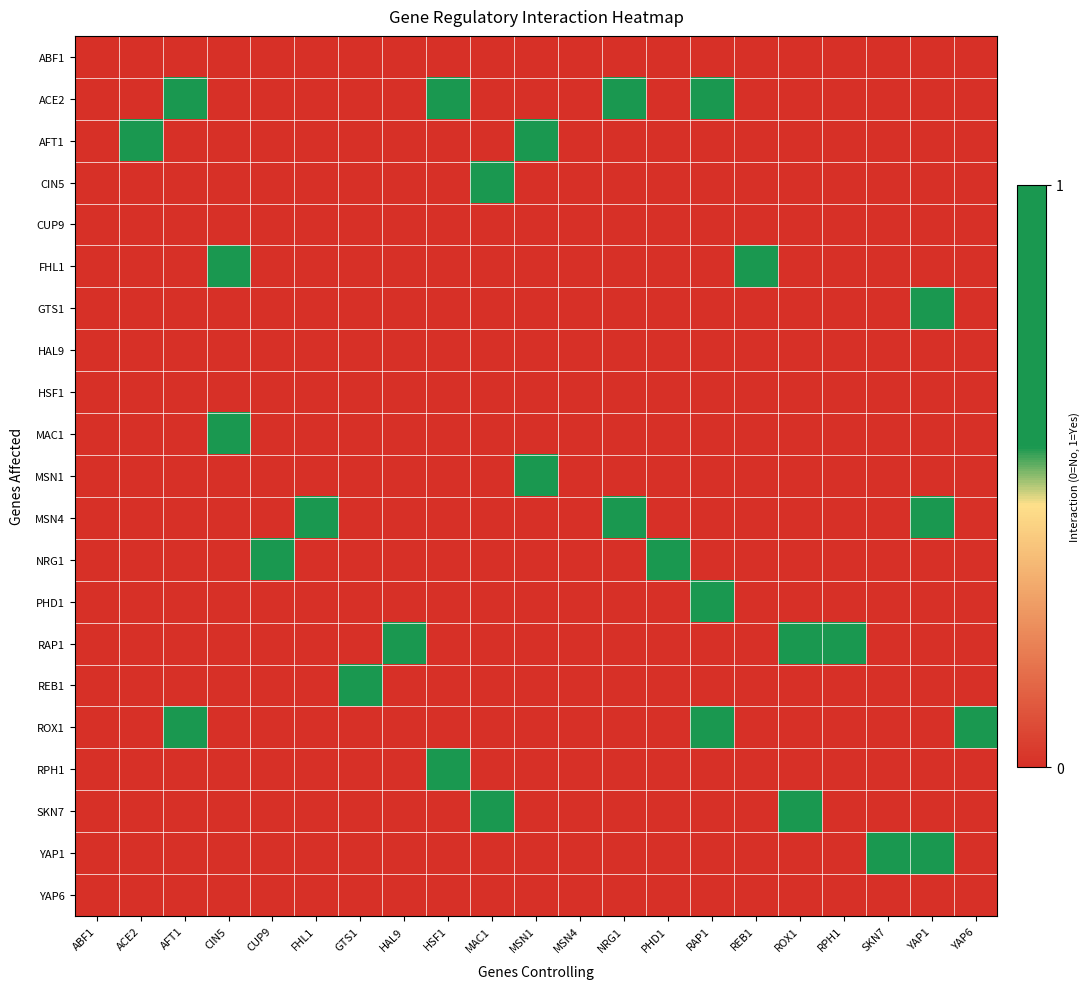

Reading right to left, list all the values displayed in this chart.

ABF1: YAP6=0	YAP1=0	SKN7=0	RPH1=0	ROX1=0	REB1=0	RAP1=0	PHD1=0	NRG1=0	MSN4=0	MSN1=0	MAC1=0	HSF1=0	HAL9=0	GTS1=0	FHL1=0	CUP9=0	CIN5=0	AFT1=0	ACE2=0	ABF1=0
ACE2: YAP6=0	YAP1=0	SKN7=0	RPH1=0	ROX1=0	REB1=0	RAP1=1	PHD1=0	NRG1=1	MSN4=0	MSN1=0	MAC1=0	HSF1=1	HAL9=0	GTS1=0	FHL1=0	CUP9=0	CIN5=0	AFT1=1	ACE2=0	ABF1=0
AFT1: YAP6=0	YAP1=0	SKN7=0	RPH1=0	ROX1=0	REB1=0	RAP1=0	PHD1=0	NRG1=0	MSN4=0	MSN1=1	MAC1=0	HSF1=0	HAL9=0	GTS1=0	FHL1=0	CUP9=0	CIN5=0	AFT1=0	ACE2=1	ABF1=0
CIN5: YAP6=0	YAP1=0	SKN7=0	RPH1=0	ROX1=0	REB1=0	RAP1=0	PHD1=0	NRG1=0	MSN4=0	MSN1=0	MAC1=1	HSF1=0	HAL9=0	GTS1=0	FHL1=0	CUP9=0	CIN5=0	AFT1=0	ACE2=0	ABF1=0
CUP9: YAP6=0	YAP1=0	SKN7=0	RPH1=0	ROX1=0	REB1=0	RAP1=0	PHD1=0	NRG1=0	MSN4=0	MSN1=0	MAC1=0	HSF1=0	HAL9=0	GTS1=0	FHL1=0	CUP9=0	CIN5=0	AFT1=0	ACE2=0	ABF1=0
FHL1: YAP6=0	YAP1=0	SKN7=0	RPH1=0	ROX1=0	REB1=1	RAP1=0	PHD1=0	NRG1=0	MSN4=0	MSN1=0	MAC1=0	HSF1=0	HAL9=0	GTS1=0	FHL1=0	CUP9=0	CIN5=1	AFT1=0	ACE2=0	ABF1=0
GTS1: YAP6=0	YAP1=1	SKN7=0	RPH1=0	ROX1=0	REB1=0	RAP1=0	PHD1=0	NRG1=0	MSN4=0	MSN1=0	MAC1=0	HSF1=0	HAL9=0	GTS1=0	FHL1=0	CUP9=0	CIN5=0	AFT1=0	ACE2=0	ABF1=0
HAL9: YAP6=0	YAP1=0	SKN7=0	RPH1=0	ROX1=0	REB1=0	RAP1=0	PHD1=0	NRG1=0	MSN4=0	MSN1=0	MAC1=0	HSF1=0	HAL9=0	GTS1=0	FHL1=0	CUP9=0	CIN5=0	AFT1=0	ACE2=0	ABF1=0
HSF1: YAP6=0	YAP1=0	SKN7=0	RPH1=0	ROX1=0	REB1=0	RAP1=0	PHD1=0	NRG1=0	MSN4=0	MSN1=0	MAC1=0	HSF1=0	HAL9=0	GTS1=0	FHL1=0	CUP9=0	CIN5=0	AFT1=0	ACE2=0	ABF1=0
MAC1: YAP6=0	YAP1=0	SKN7=0	RPH1=0	ROX1=0	REB1=0	RAP1=0	PHD1=0	NRG1=0	MSN4=0	MSN1=0	MAC1=0	HSF1=0	HAL9=0	GTS1=0	FHL1=0	CUP9=0	CIN5=1	AFT1=0	ACE2=0	ABF1=0
MSN1: YAP6=0	YAP1=0	SKN7=0	RPH1=0	ROX1=0	REB1=0	RAP1=0	PHD1=0	NRG1=0	MSN4=0	MSN1=1	MAC1=0	HSF1=0	HAL9=0	GTS1=0	FHL1=0	CUP9=0	CIN5=0	AFT1=0	ACE2=0	ABF1=0
MSN4: YAP6=0	YAP1=1	SKN7=0	RPH1=0	ROX1=0	REB1=0	RAP1=0	PHD1=0	NRG1=1	MSN4=0	MSN1=0	MAC1=0	HSF1=0	HAL9=0	GTS1=0	FHL1=1	CUP9=0	CIN5=0	AFT1=0	ACE2=0	ABF1=0
NRG1: YAP6=0	YAP1=0	SKN7=0	RPH1=0	ROX1=0	REB1=0	RAP1=0	PHD1=1	NRG1=0	MSN4=0	MSN1=0	MAC1=0	HSF1=0	HAL9=0	GTS1=0	FHL1=0	CUP9=1	CIN5=0	AFT1=0	ACE2=0	ABF1=0
PHD1: YAP6=0	YAP1=0	SKN7=0	RPH1=0	ROX1=0	REB1=0	RAP1=1	PHD1=0	NRG1=0	MSN4=0	MSN1=0	MAC1=0	HSF1=0	HAL9=0	GTS1=0	FHL1=0	CUP9=0	CIN5=0	AFT1=0	ACE2=0	ABF1=0
RAP1: YAP6=0	YAP1=0	SKN7=0	RPH1=1	ROX1=1	REB1=0	RAP1=0	PHD1=0	NRG1=0	MSN4=0	MSN1=0	MAC1=0	HSF1=0	HAL9=1	GTS1=0	FHL1=0	CUP9=0	CIN5=0	AFT1=0	ACE2=0	ABF1=0
REB1: YAP6=0	YAP1=0	SKN7=0	RPH1=0	ROX1=0	REB1=0	RAP1=0	PHD1=0	NRG1=0	MSN4=0	MSN1=0	MAC1=0	HSF1=0	HAL9=0	GTS1=1	FHL1=0	CUP9=0	CIN5=0	AFT1=0	ACE2=0	ABF1=0
ROX1: YAP6=1	YAP1=0	SKN7=0	RPH1=0	ROX1=0	REB1=0	RAP1=1	PHD1=0	NRG1=0	MSN4=0	MSN1=0	MAC1=0	HSF1=0	HAL9=0	GTS1=0	FHL1=0	CUP9=0	CIN5=0	AFT1=1	ACE2=0	ABF1=0
RPH1: YAP6=0	YAP1=0	SKN7=0	RPH1=0	ROX1=0	REB1=0	RAP1=0	PHD1=0	NRG1=0	MSN4=0	MSN1=0	MAC1=0	HSF1=1	HAL9=0	GTS1=0	FHL1=0	CUP9=0	CIN5=0	AFT1=0	ACE2=0	ABF1=0
SKN7: YAP6=0	YAP1=0	SKN7=0	RPH1=0	ROX1=1	REB1=0	RAP1=0	PHD1=0	NRG1=0	MSN4=0	MSN1=0	MAC1=1	HSF1=0	HAL9=0	GTS1=0	FHL1=0	CUP9=0	CIN5=0	AFT1=0	ACE2=0	ABF1=0
YAP1: YAP6=0	YAP1=1	SKN7=1	RPH1=0	ROX1=0	REB1=0	RAP1=0	PHD1=0	NRG1=0	MSN4=0	MSN1=0	MAC1=0	HSF1=0	HAL9=0	GTS1=0	FHL1=0	CUP9=0	CIN5=0	AFT1=0	ACE2=0	ABF1=0
YAP6: YAP6=0	YAP1=0	SKN7=0	RPH1=0	ROX1=0	REB1=0	RAP1=0	PHD1=0	NRG1=0	MSN4=0	MSN1=0	MAC1=0	HSF1=0	HAL9=0	GTS1=0	FHL1=0	CUP9=0	CIN5=0	AFT1=0	ACE2=0	ABF1=0